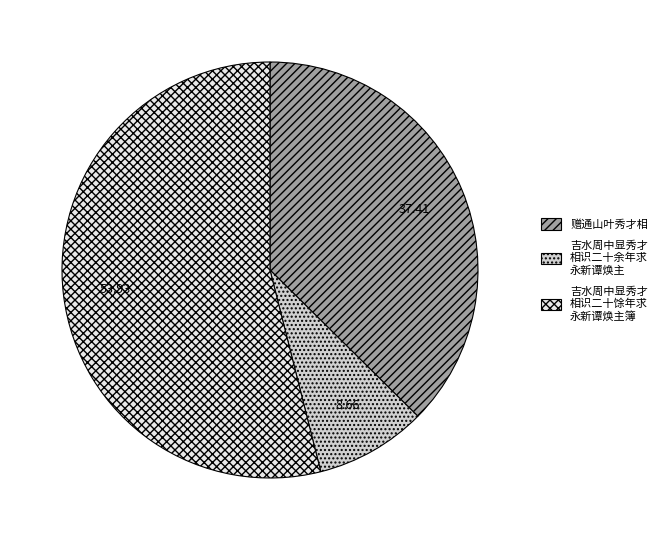

Does any single category account for the majority?

Yes